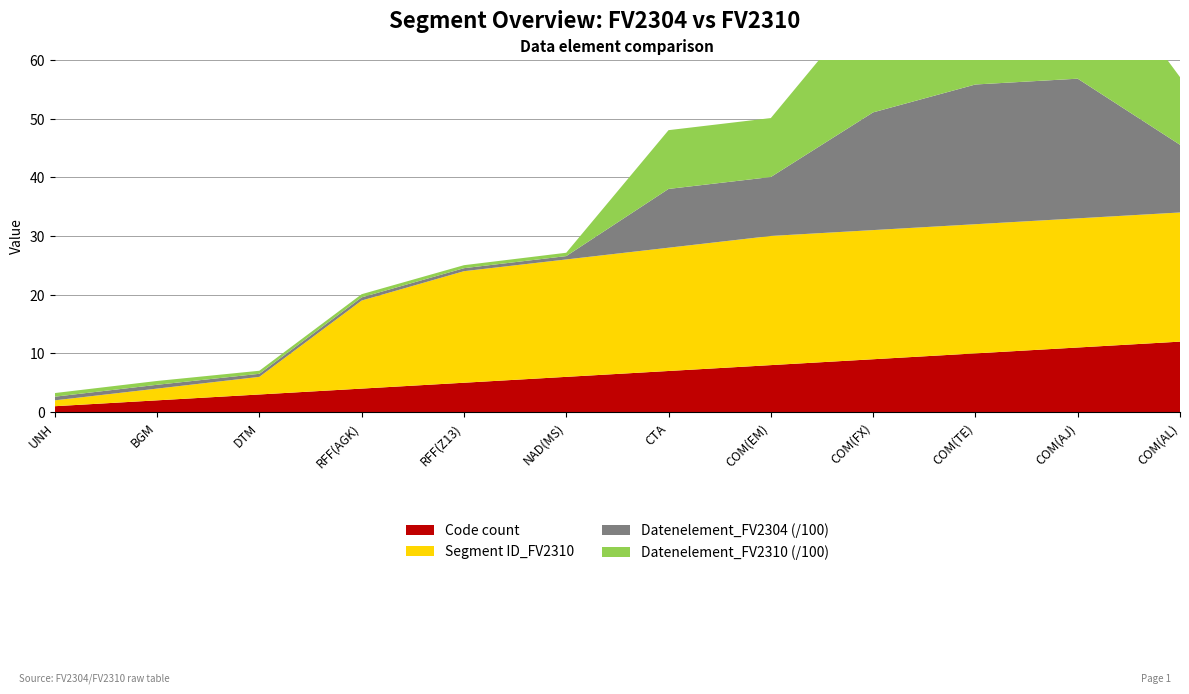

Reading left to right, transcribe all the data shown in this chart.

Segment ID_FV2310: 1	2	3	15	19	20	21	22	22	22	22	22
Datenelement_FV2310: 62	65	52	54	51	57	1001	1004	2005	2380	2379	1153
Datenelement_FV2304: 62	65	52	54	51	57	1001	1004	2005	2380	2379	1153
Code_count: 1	2	3	4	5	6	7	8	9	10	11	12